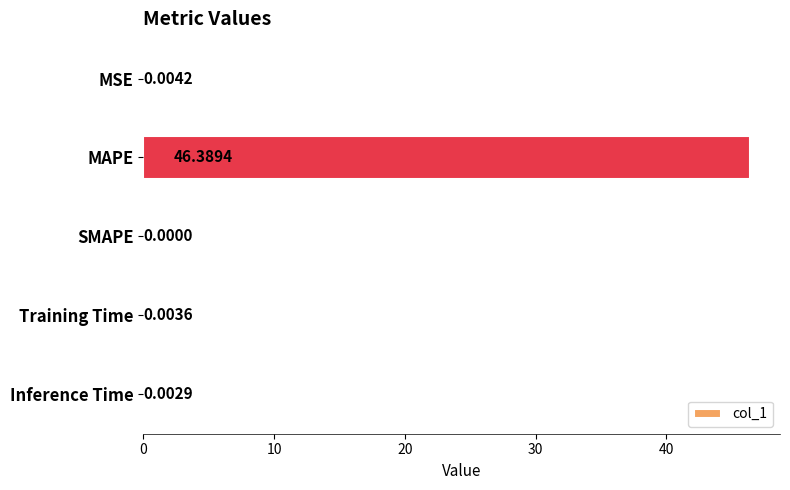

What is the change in value from MAPE to SMAPE?

-46.4